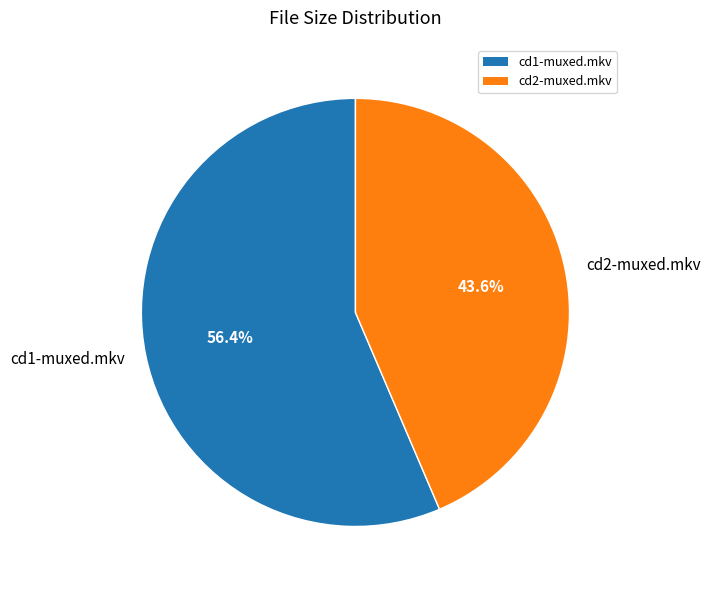

Is there any slice that represents more than half of the pie?

Yes